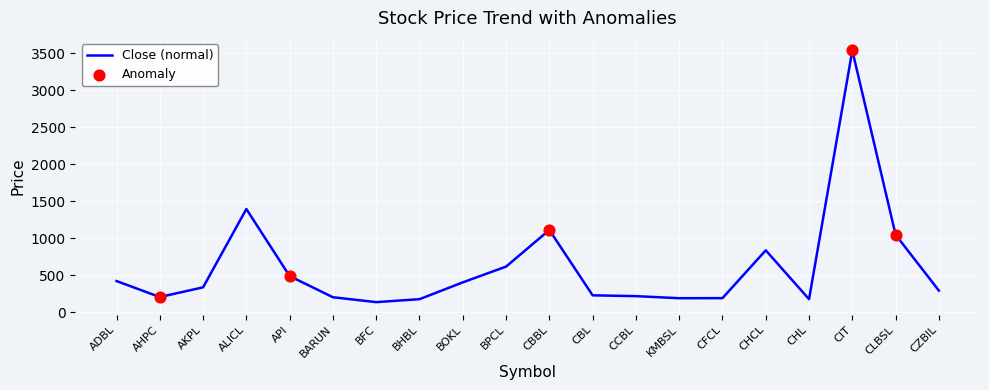

At which category does the chart reach its peak across all series?

CIT